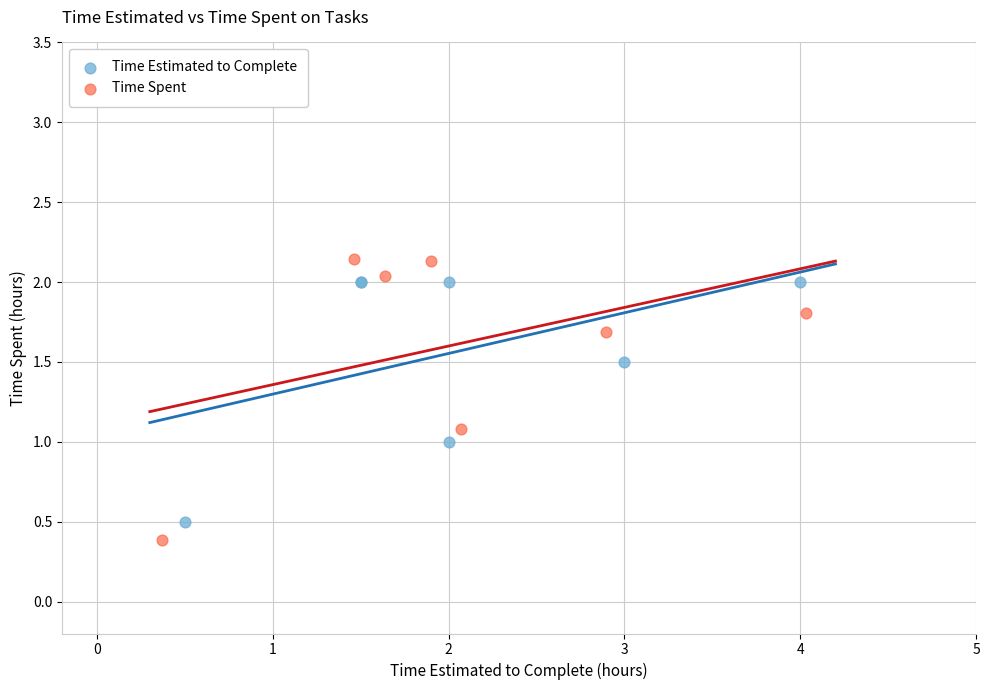

What are all the series names shown in the legend?

Time Estimated to Complete, Time Spent